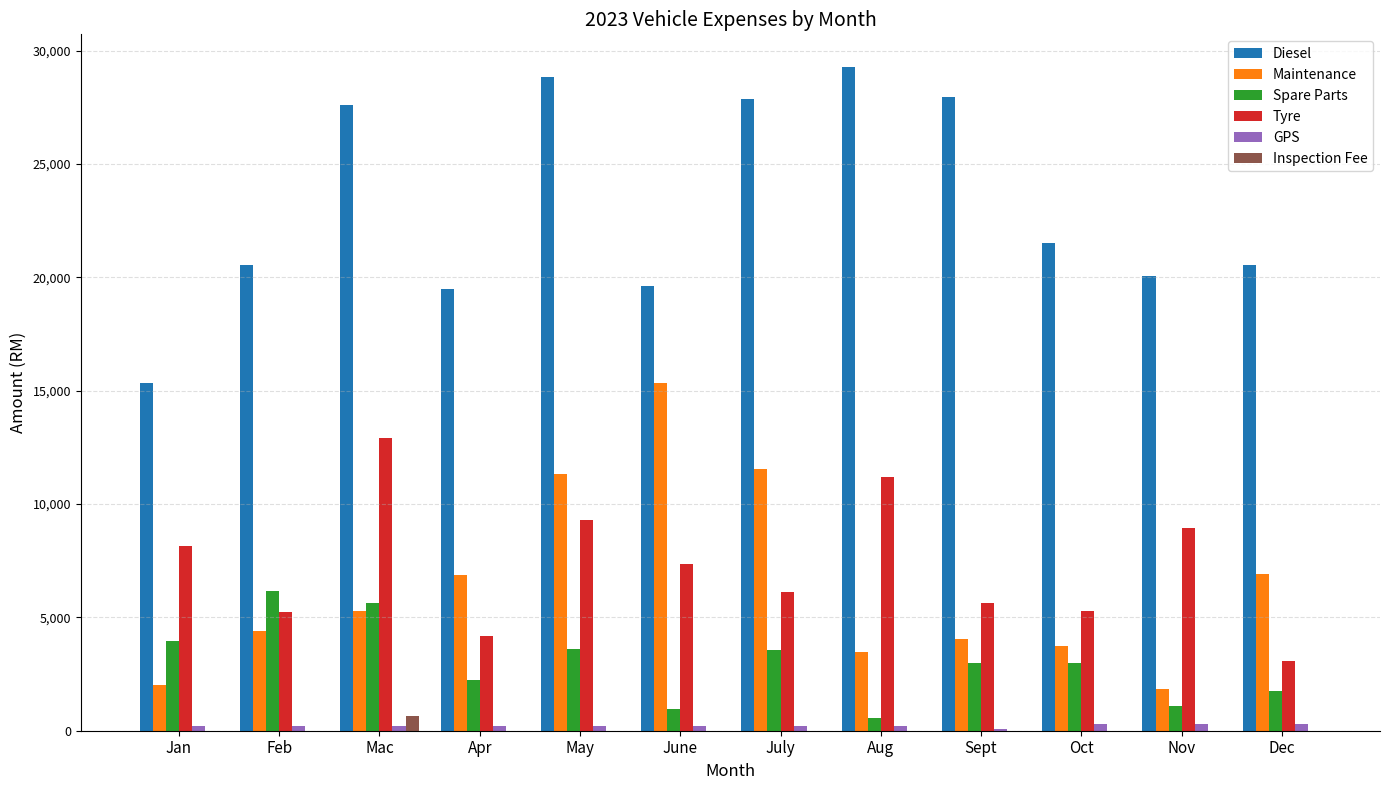

At which label is Diesel closest to 22285?

Oct